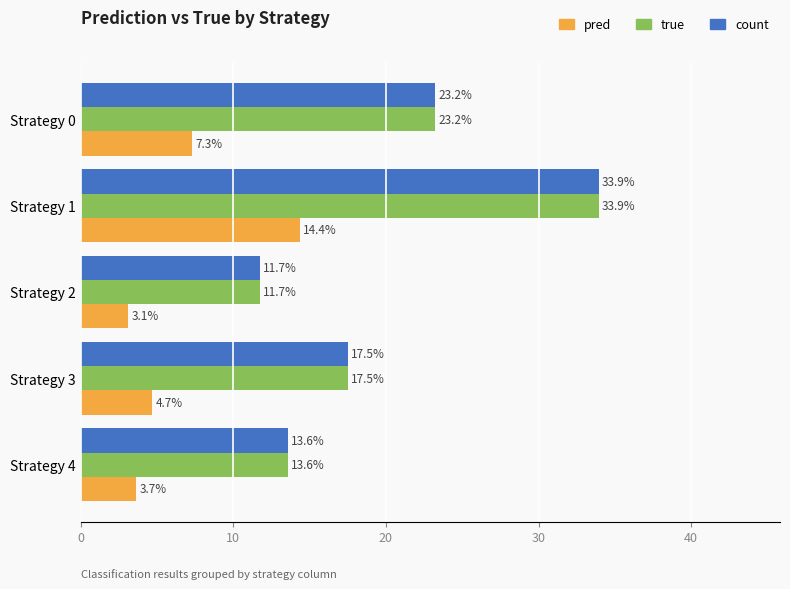

At which category does the chart reach its peak across all series?

Strategy 1